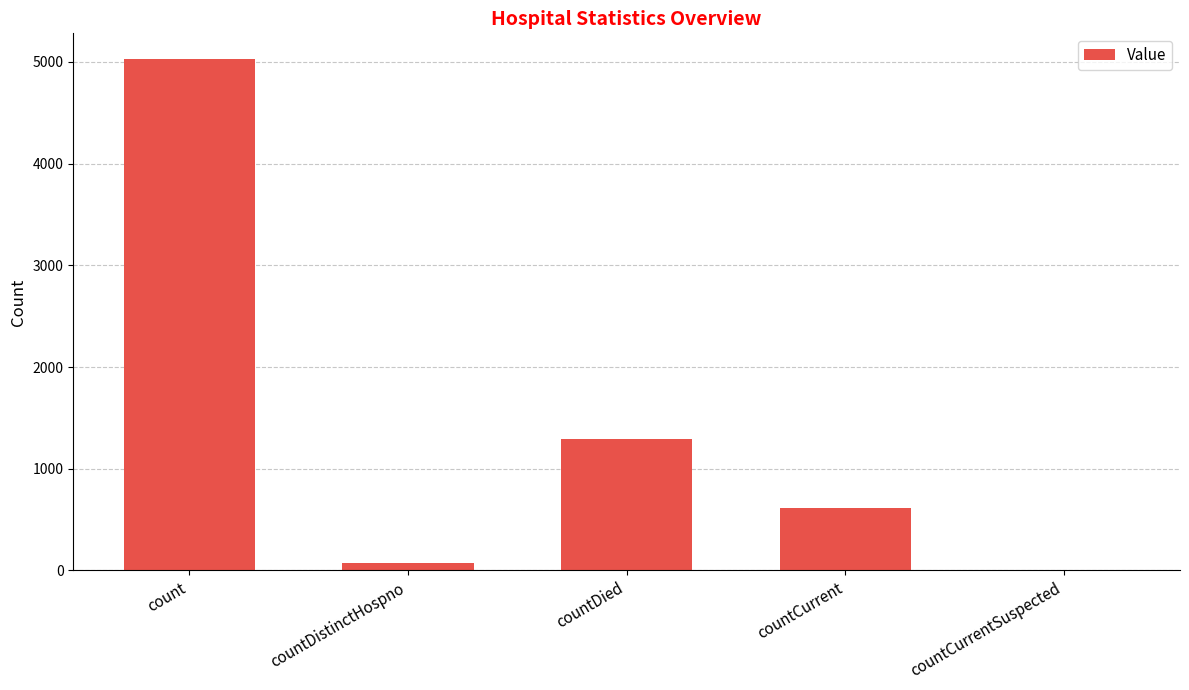

What is the average value?

1403